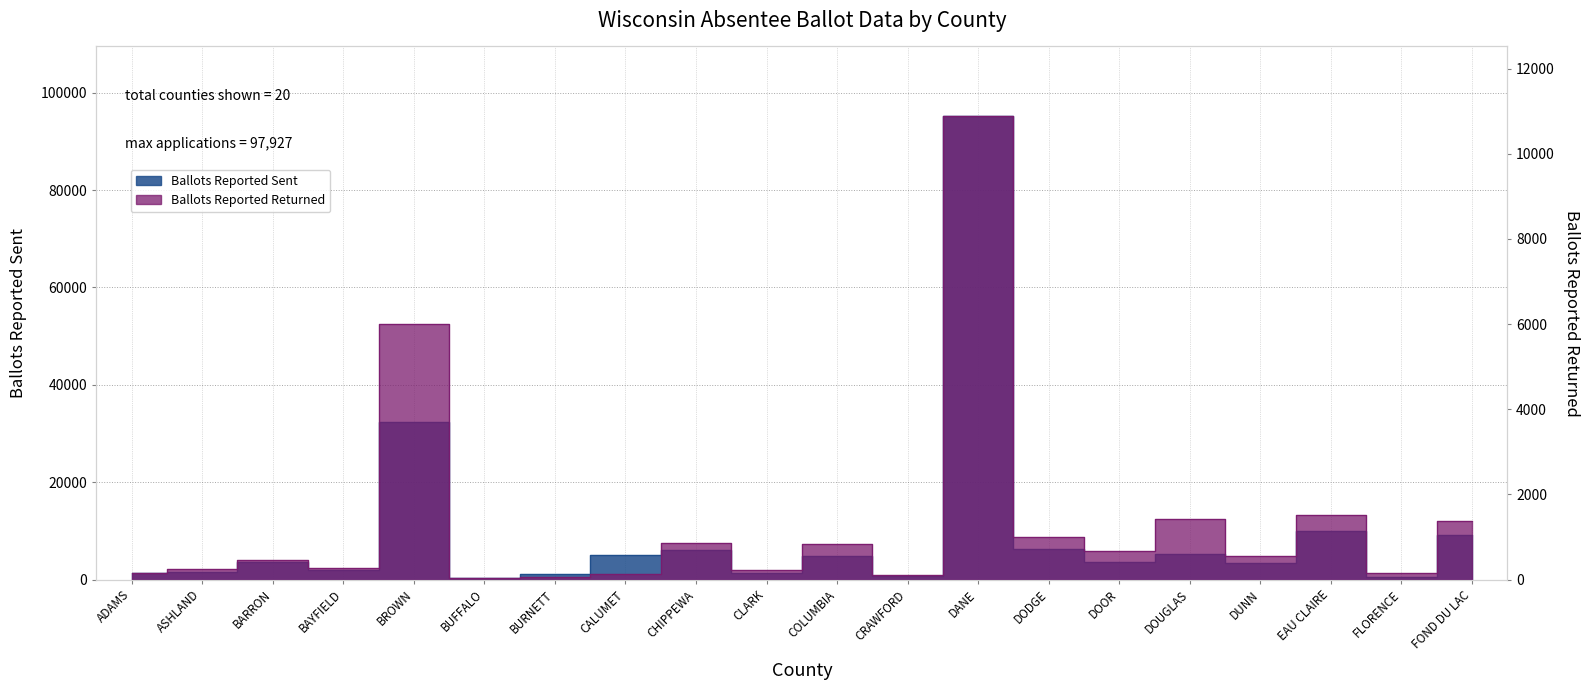

True or false: Ballots Reported Returned and Ballots Reported Sent intersect in this chart.

False